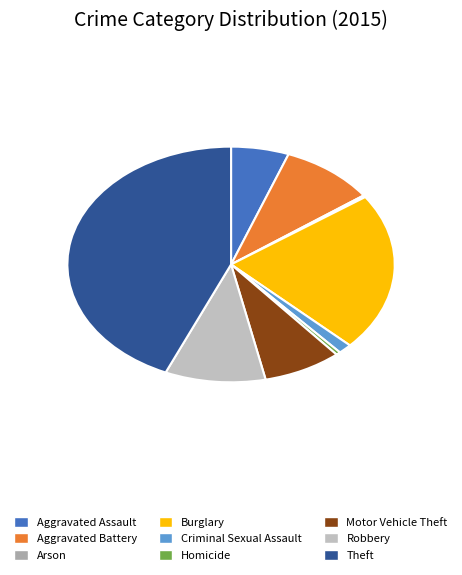

To the nearest percent, what is the average slice percentage?

11%